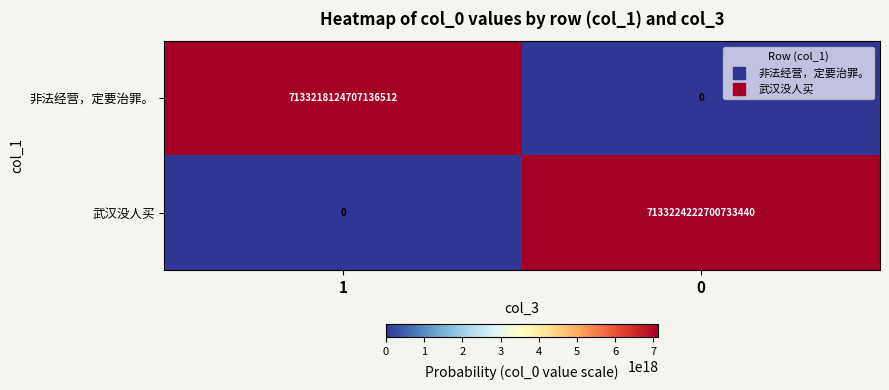

Rank the series by their average value, from lowest to highest.

非法经营，定要治罪。, 武汉没人买